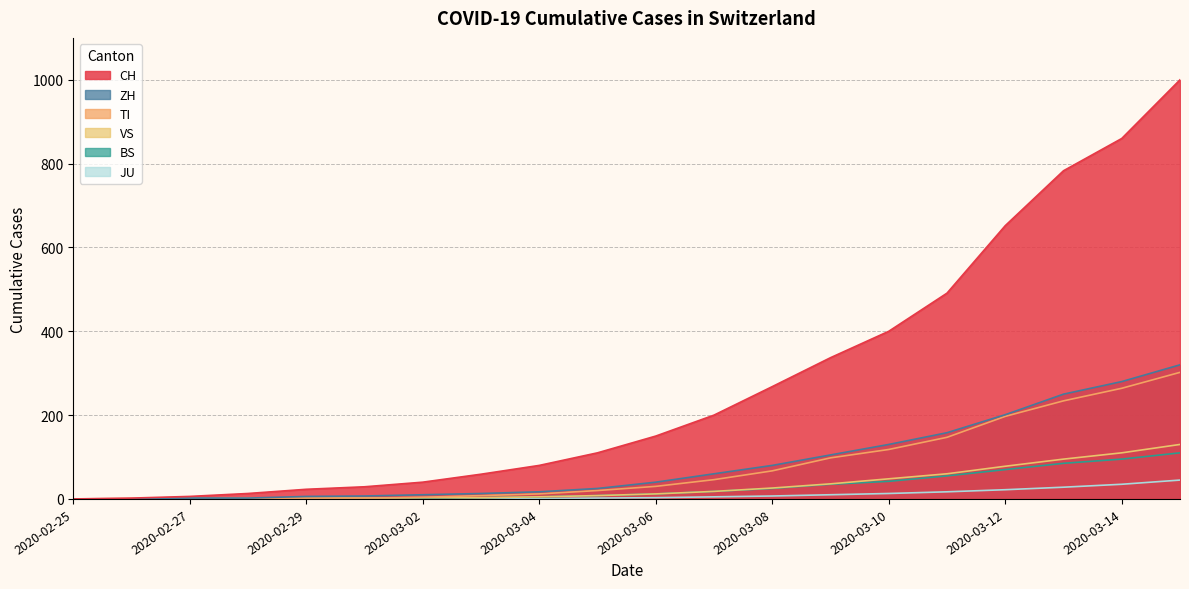

What is the label of the 9th point from the left?

2020-03-04